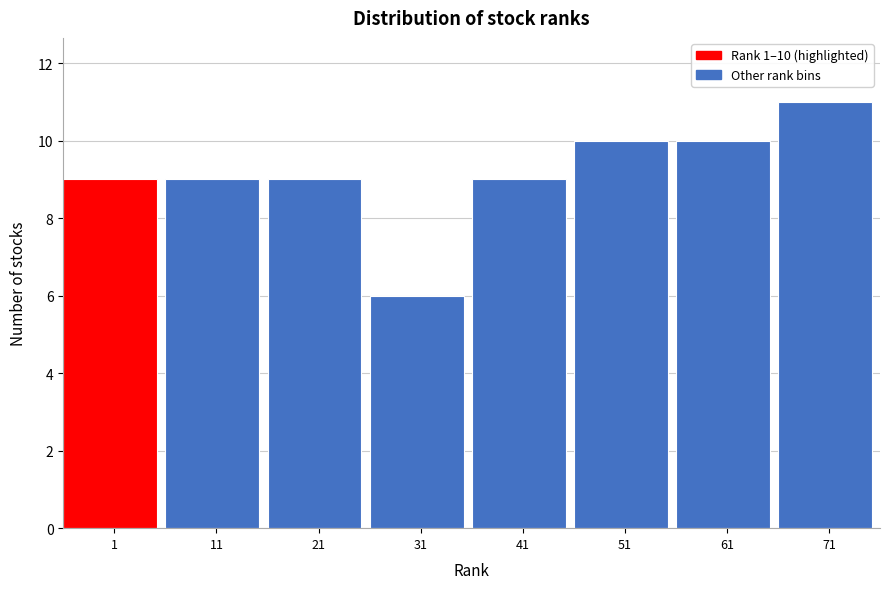

Reading right to left, list all the values displayed in this chart.

71=11	61=10	51=10	41=9	31=6	21=9	11=9	1=9